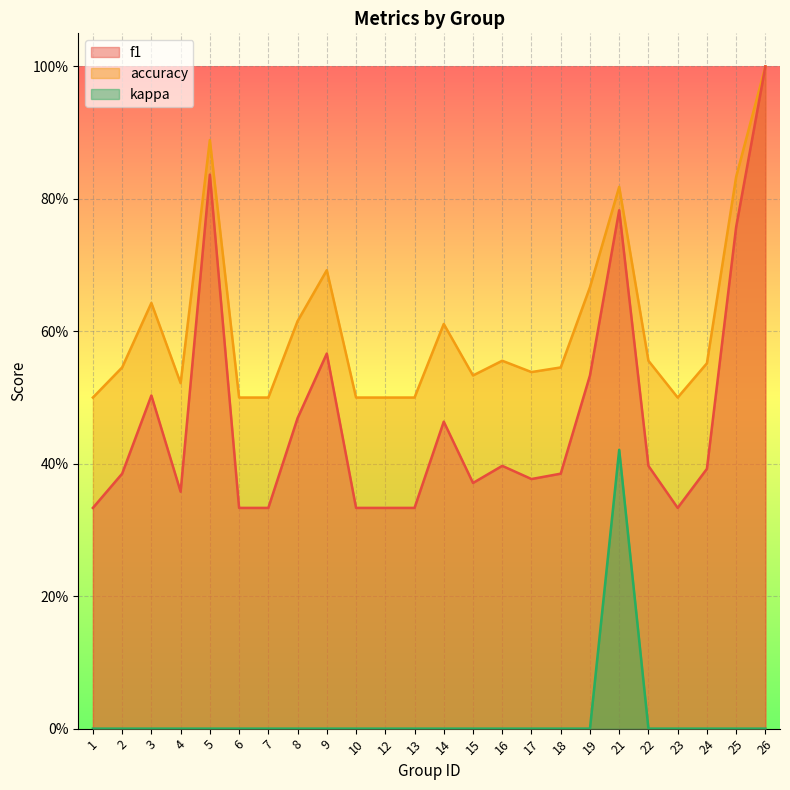

True or false: accuracy and kappa cross at least once.

False